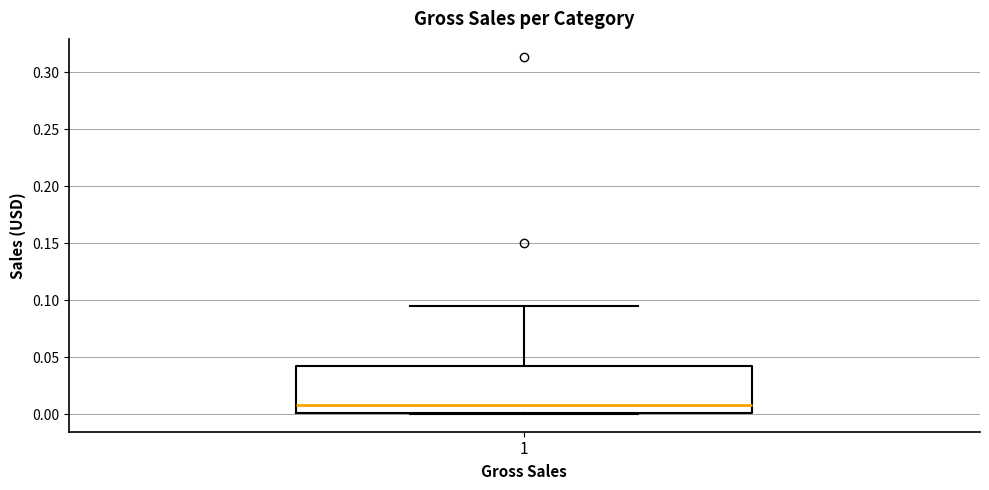

Transcribe this box plot: give where the median line is, the range the box spans, and where the two whiskers end, as read against the y-axis. The values are not printed on the chart, so give them approximately, as read against the axis.

median 0.010, box 0.000 to 0.040, whiskers 0.000 to 0.095